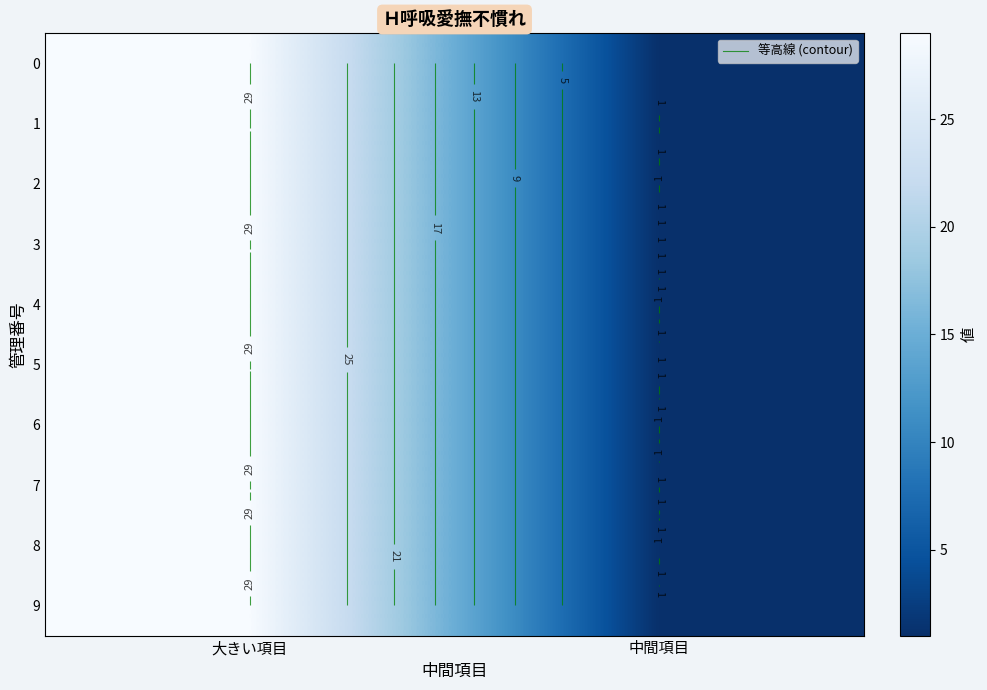

How many values in the 6 series are below 29?

1